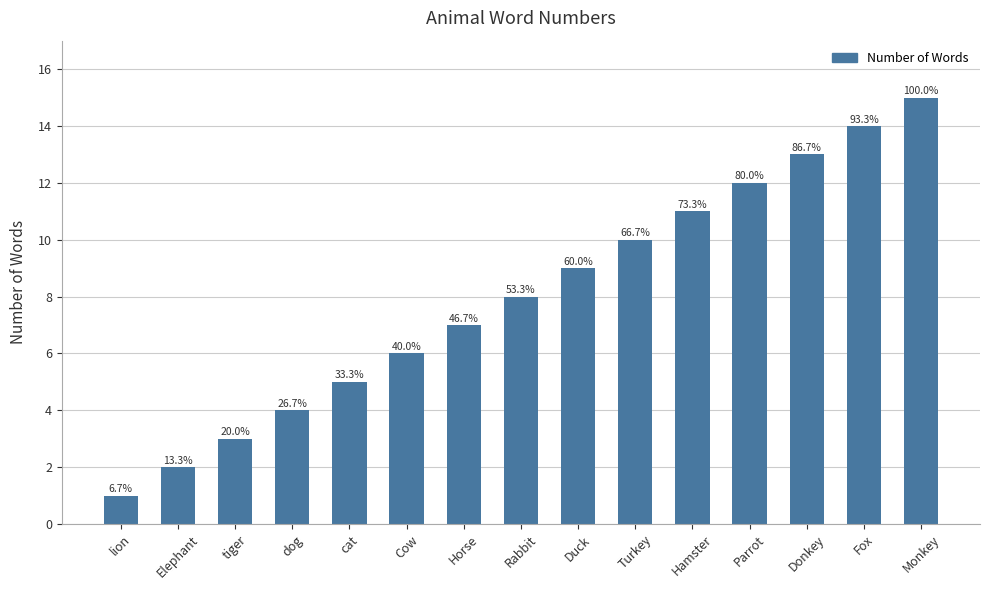

The value at Rabbit is 8. True or false?

True